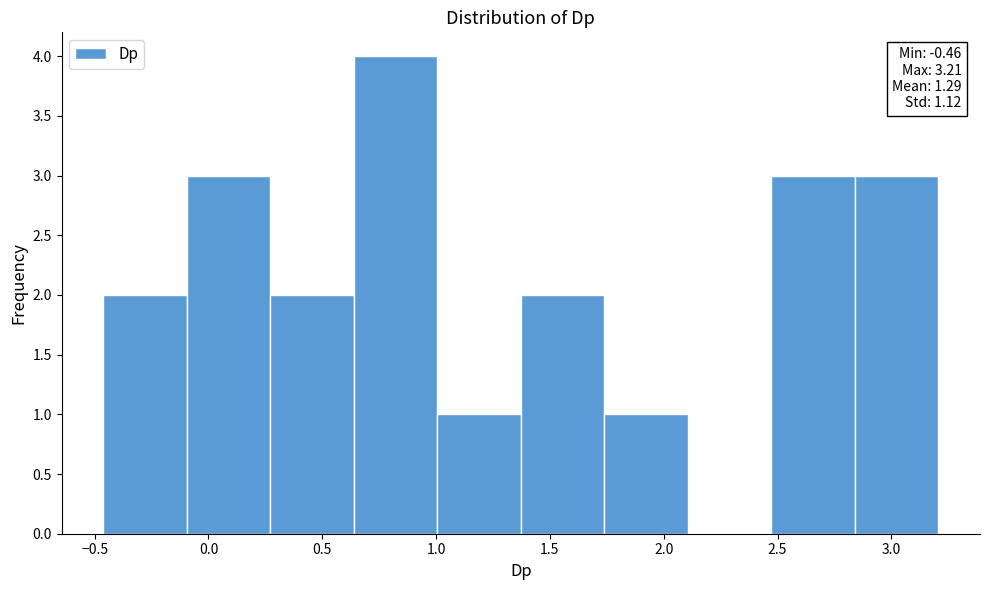

Over which range of the x-axis is the bar tallest?

0.65 to 1.00